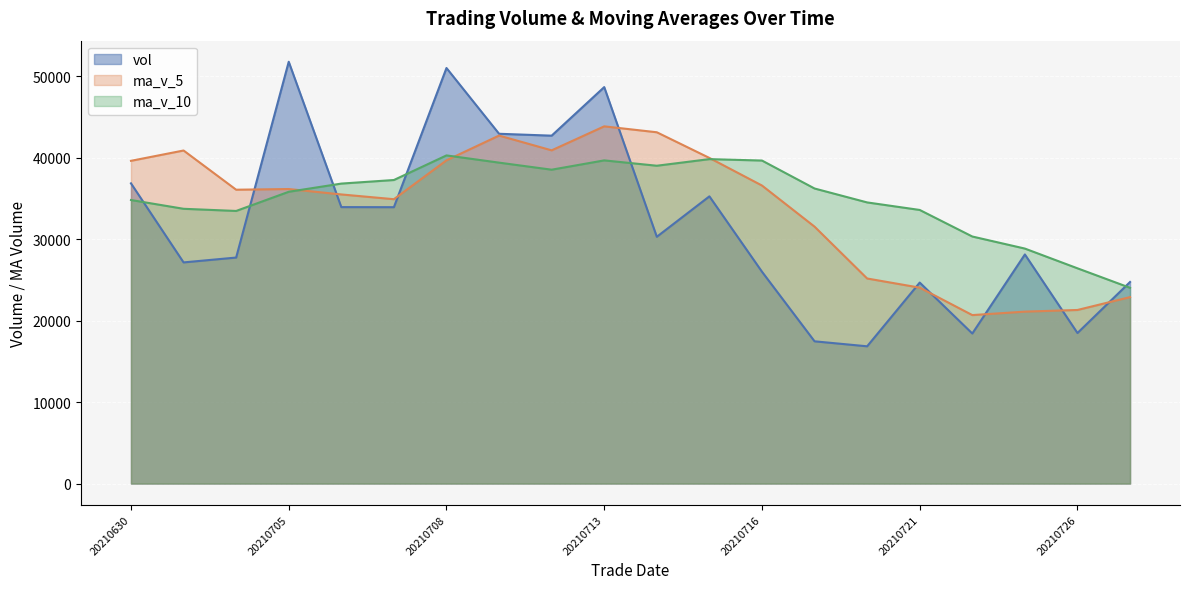

What value does the ma_v_10 series have at 20210708?

40259.0